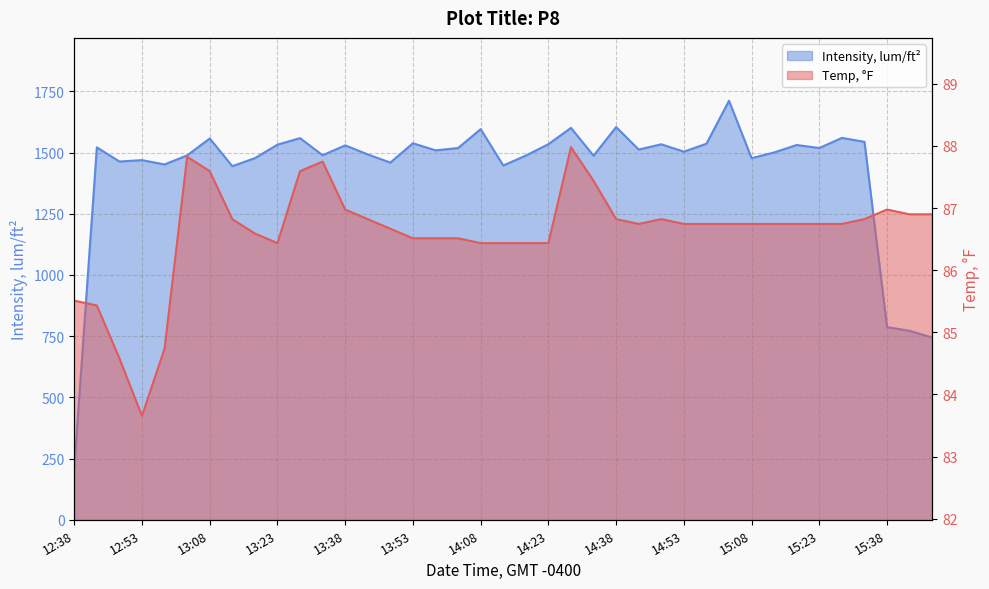

True or false: Intensity, lum/ft² and Temp, °F intersect in this chart.

False